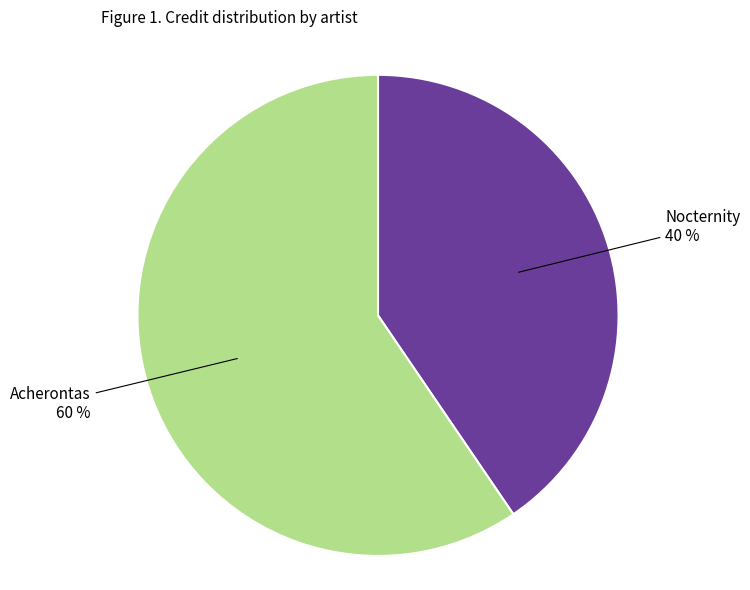

Which slice represents more than half of the pie?

Acherontas